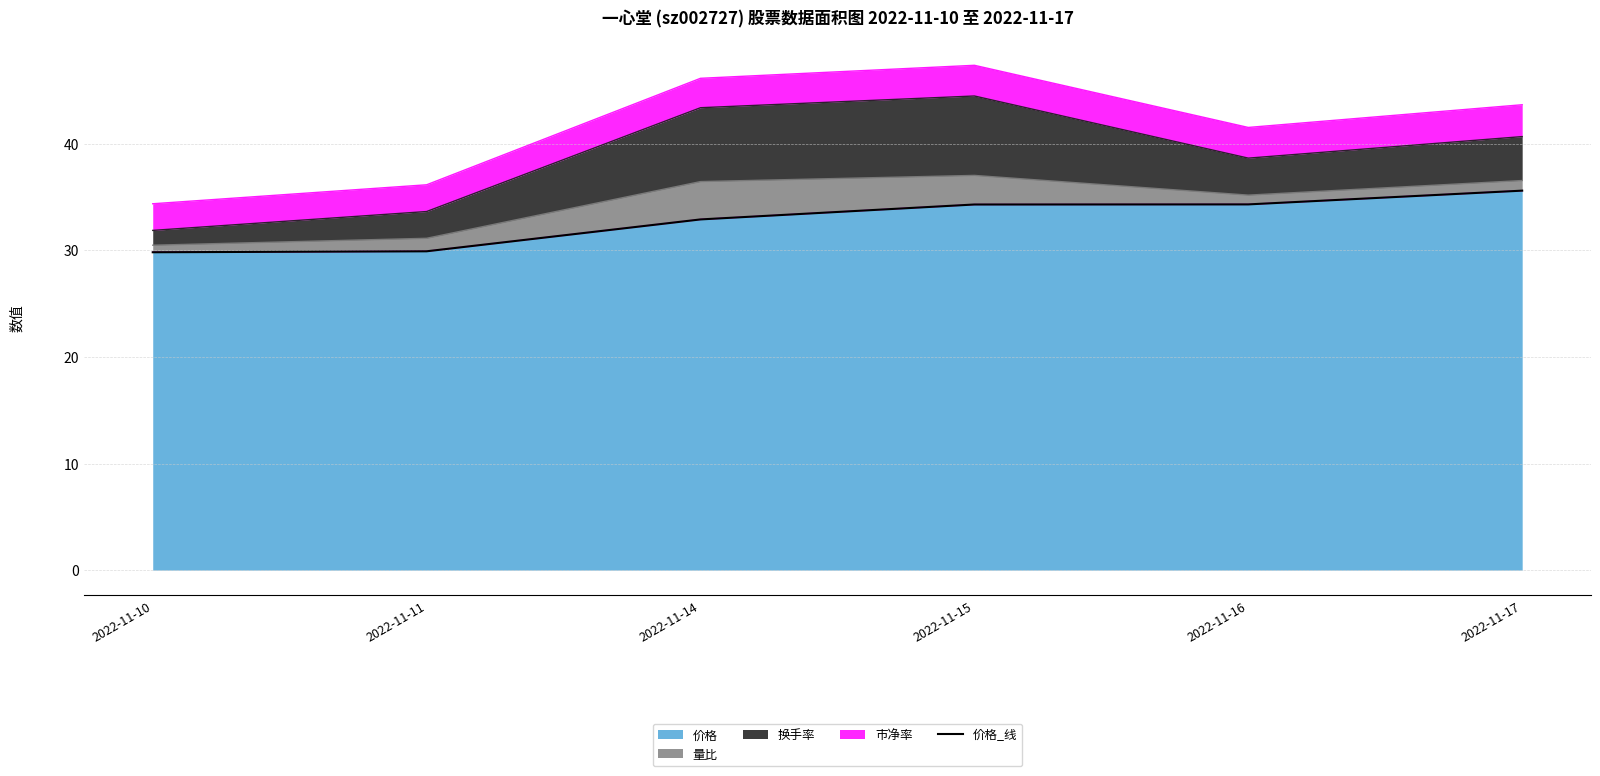

At which category does the chart reach its peak across all series?

2022-11-17